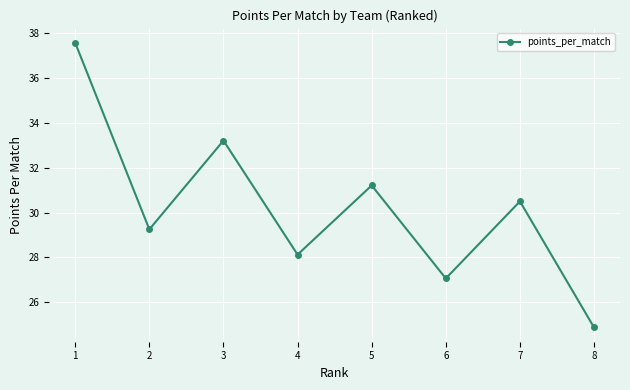

What is the sum of the values at 1 and 7?

68.1